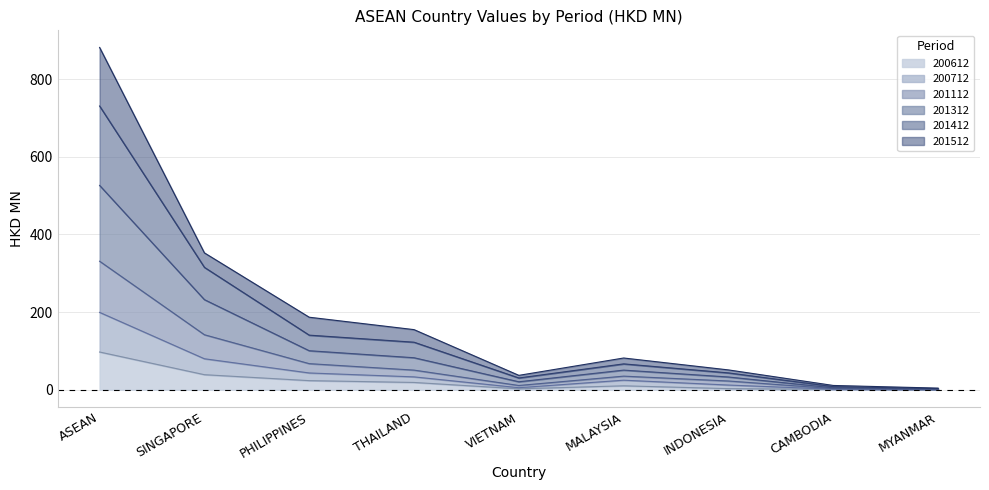

At which category is the sum across all series the highest?

ASEAN